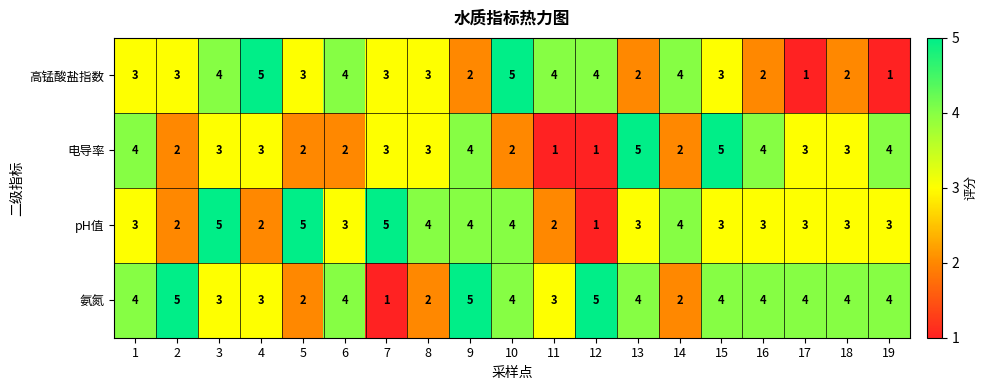

At which label does pH值 reach its minimum?

12